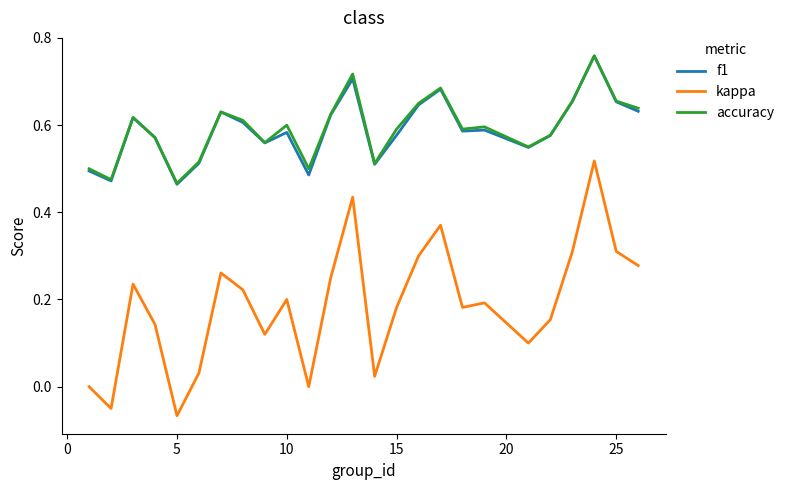

What are all the series names shown in the legend?

f1, kappa, accuracy